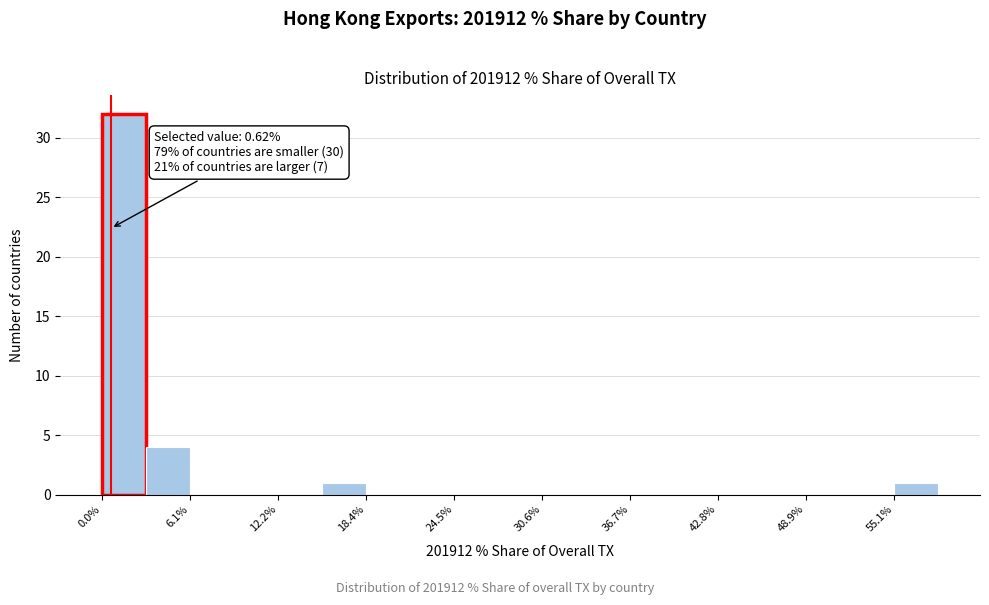

Around what value on the x-axis is the tallest bar? Give the approximate position of its centre, as read against the axis.

2